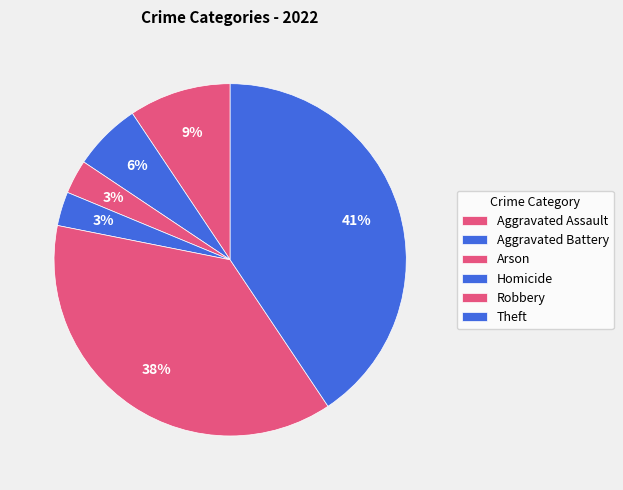

How many segments does this pie chart have?

6